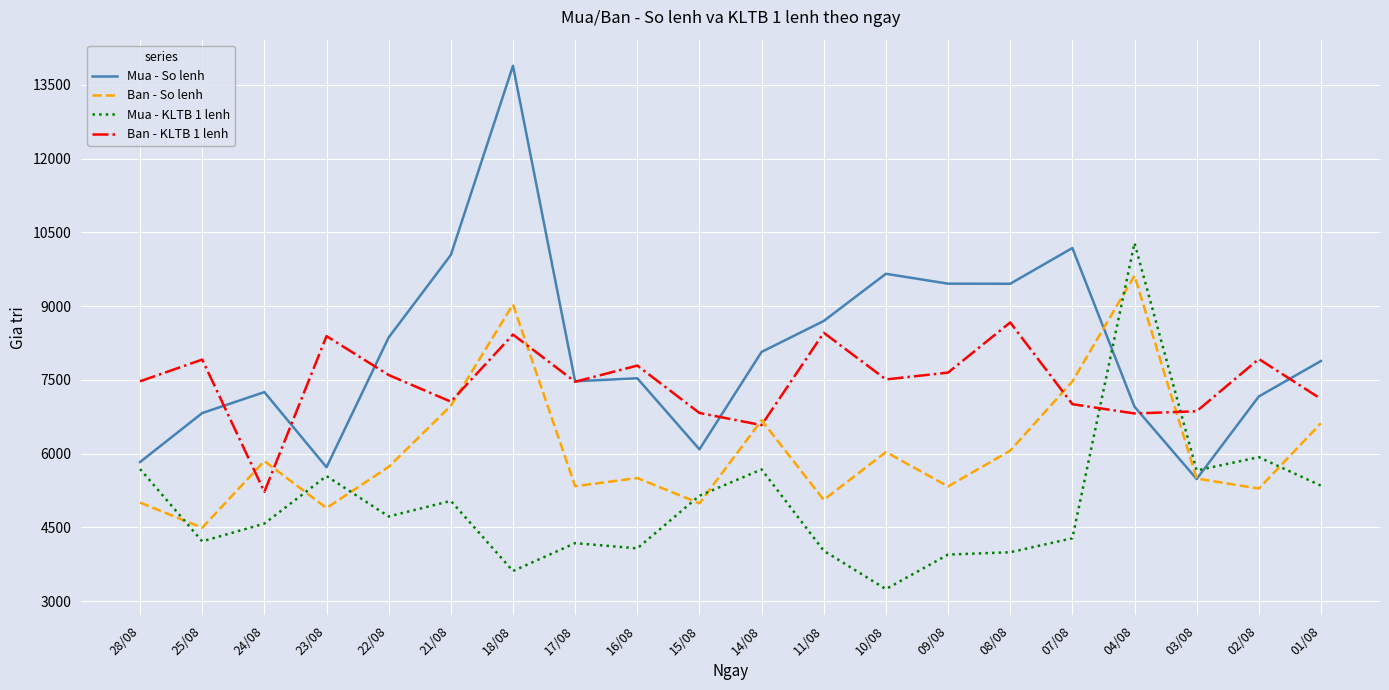

At which label does Ban - KLTB 1 lenh reach its minimum?

24/08